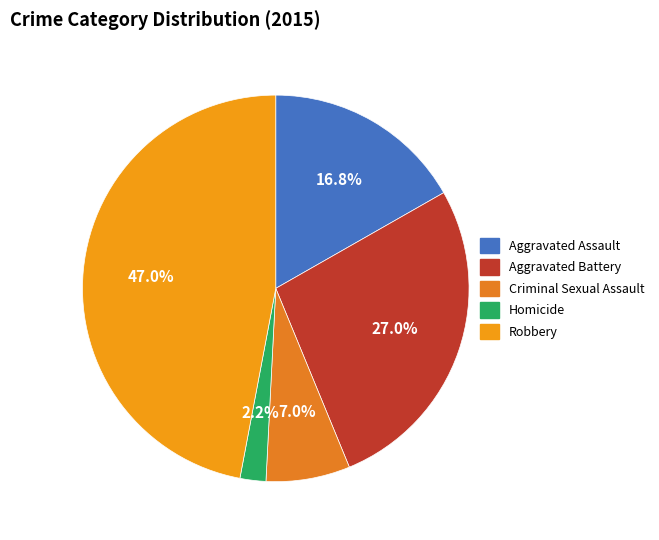

How much of the chart is everything except Aggravated Battery?

73.0%